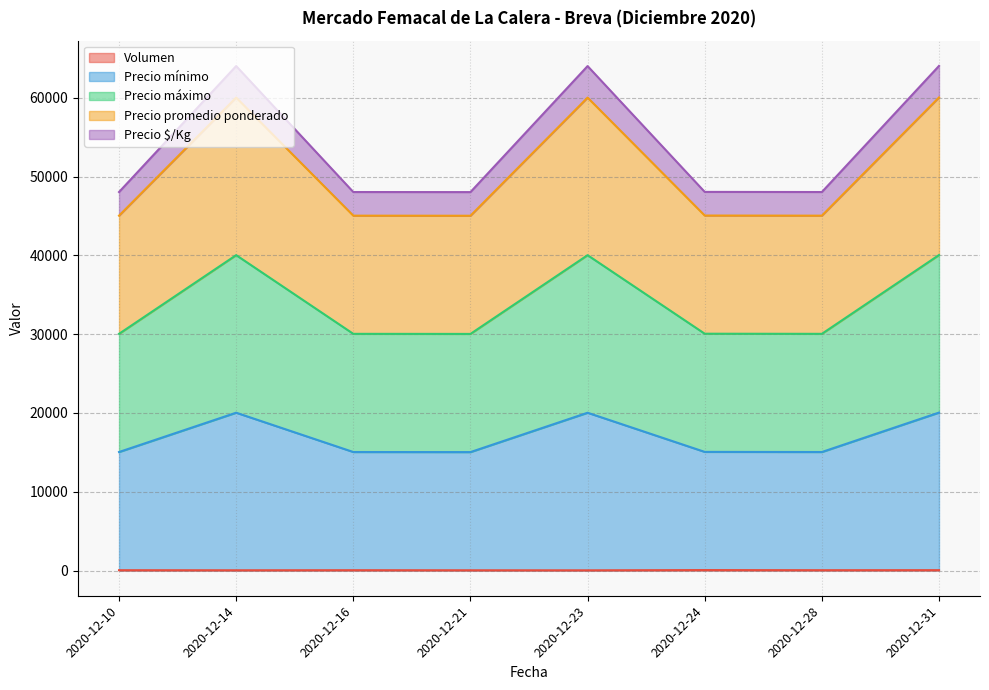

List the series in order of their peak value, lowest first.

Volumen, Precio $/Kg, Precio promedio ponderado, Precio máximo, Precio mínimo